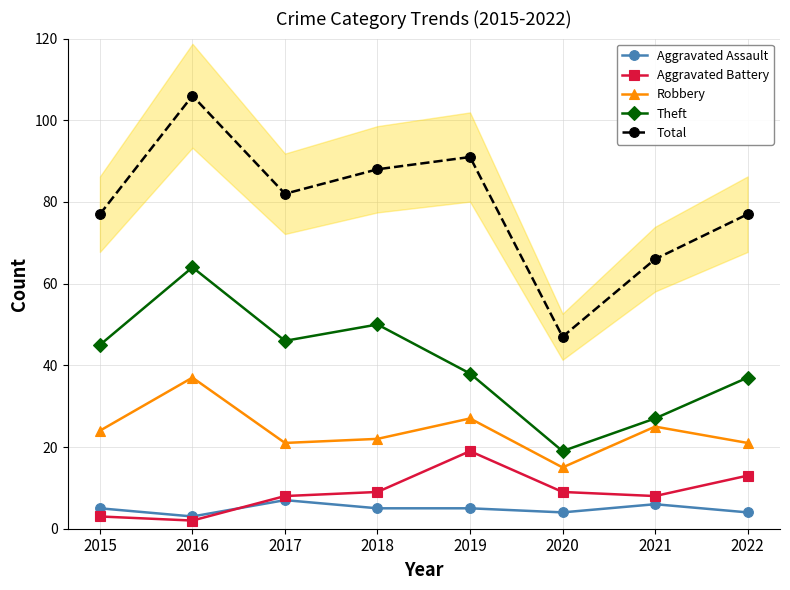

Where does the Aggravated Battery series first go above 9?

2019